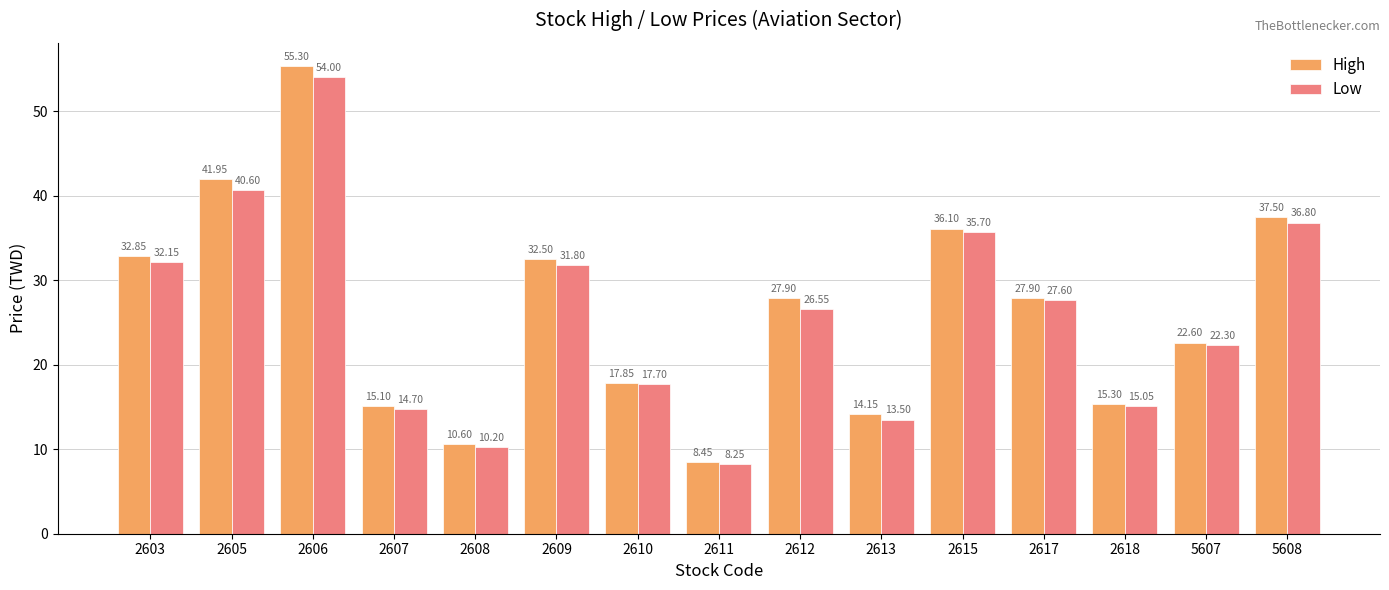

Does the chart contain any negative values?

No